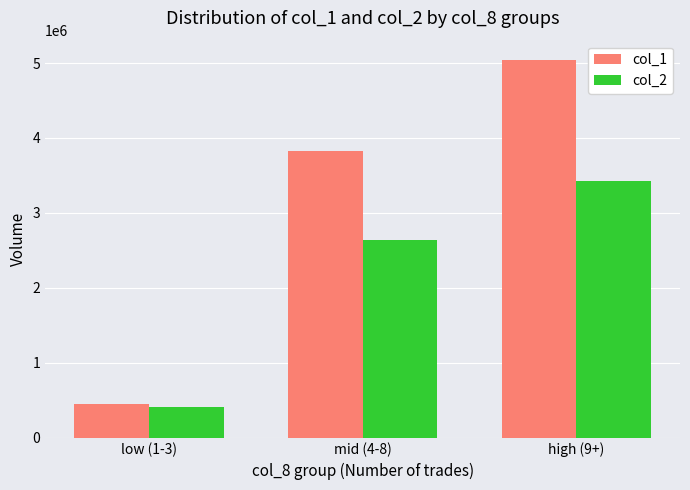

Reading left to right, list all the values displayed in this chart.

col_1: 454000	3824000	5047000
col_2: 406180	2640200	3426690